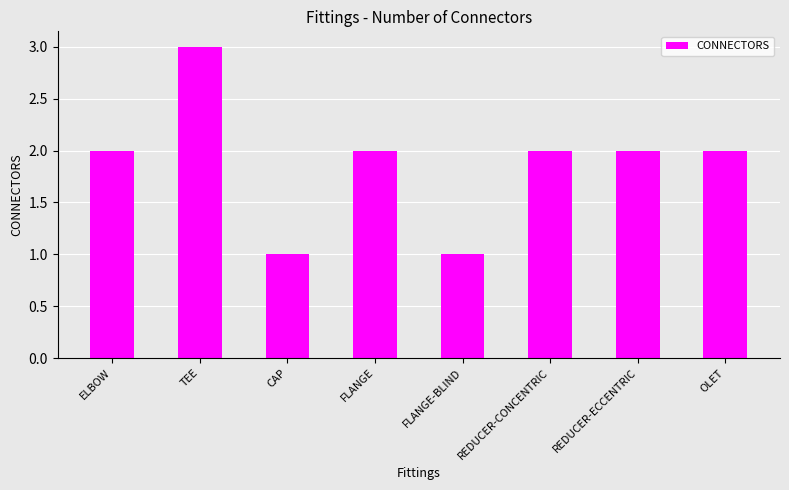

True or false: the data shows 1 at FLANGE-BLIND.

True